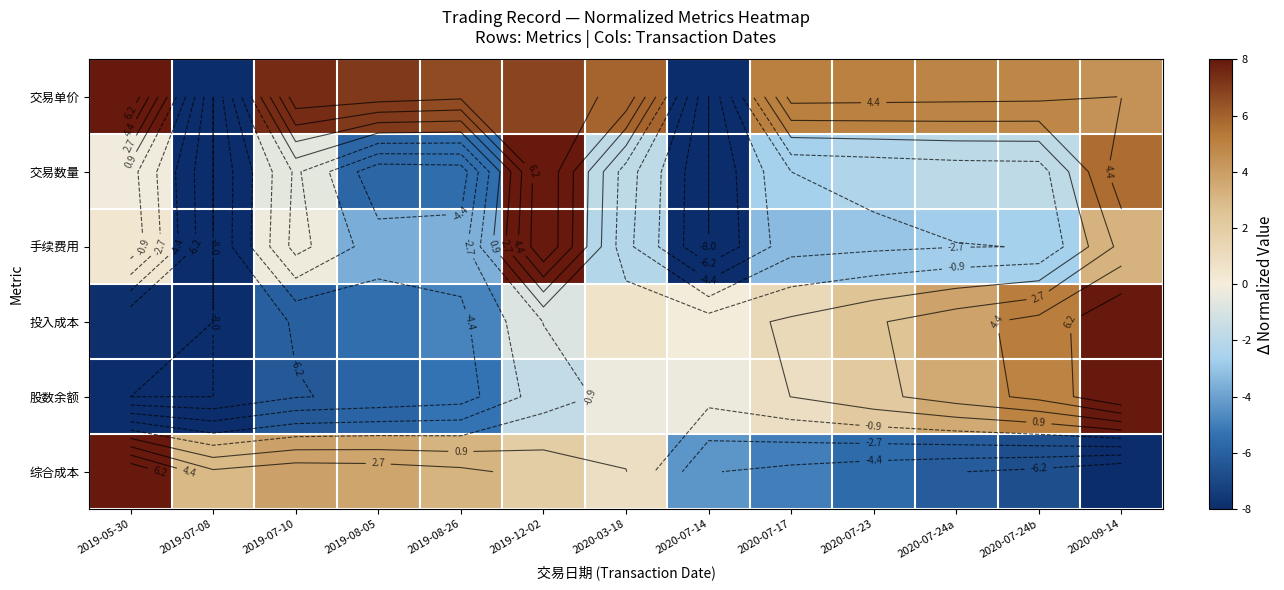

What is the approximate value of 股数余额 at 2020-03-18?

-0.3